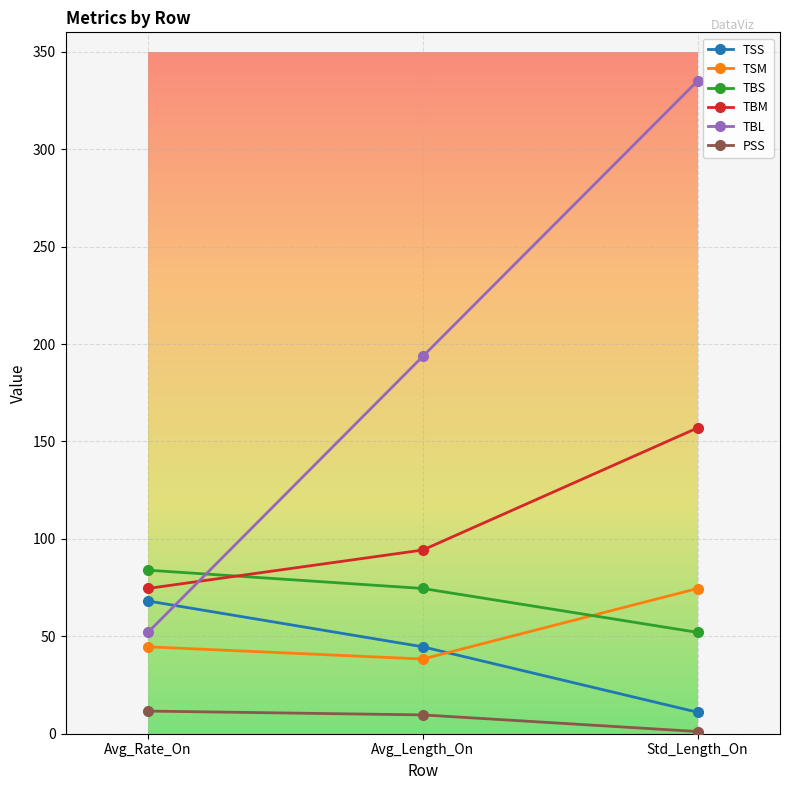

At which label does TBS first exceed 74?

Avg_Rate_On